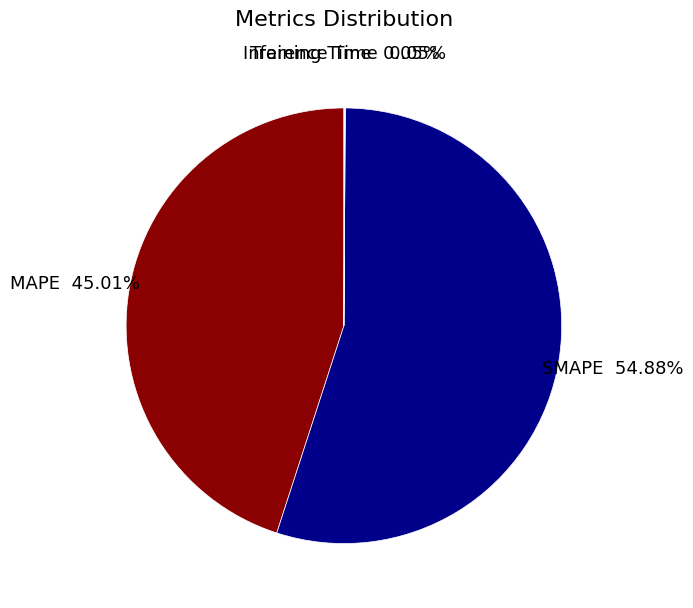

Does any single category account for the majority?

Yes